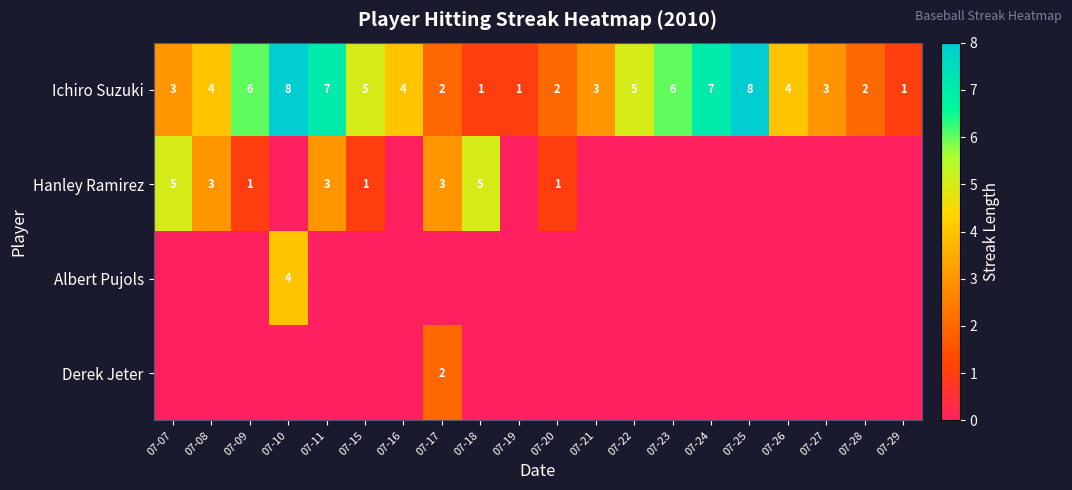

What is the approximate value of Ichiro Suzuki at 07-16?

4